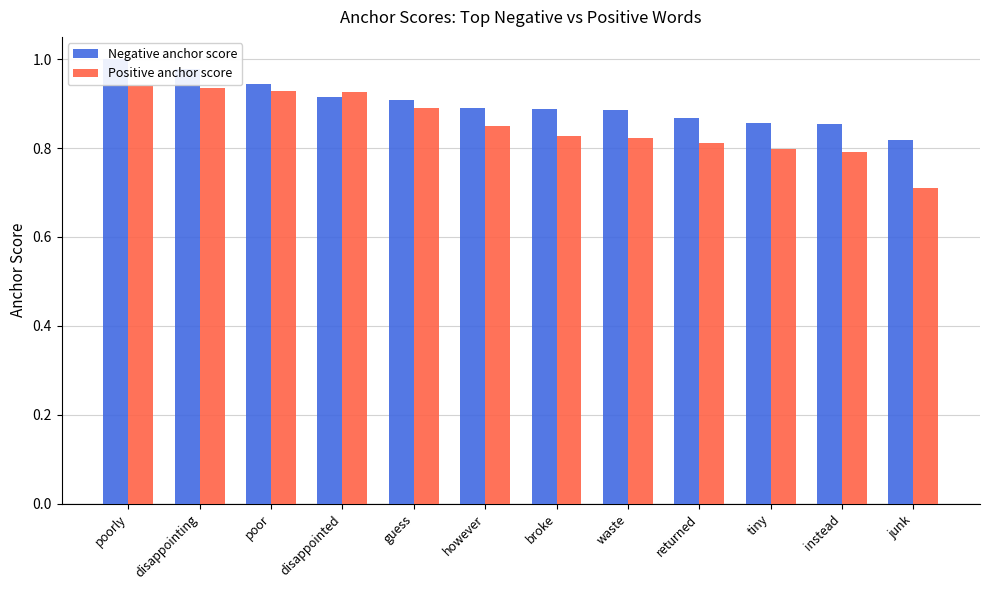

At which category does the chart reach its peak across all series?

poorly